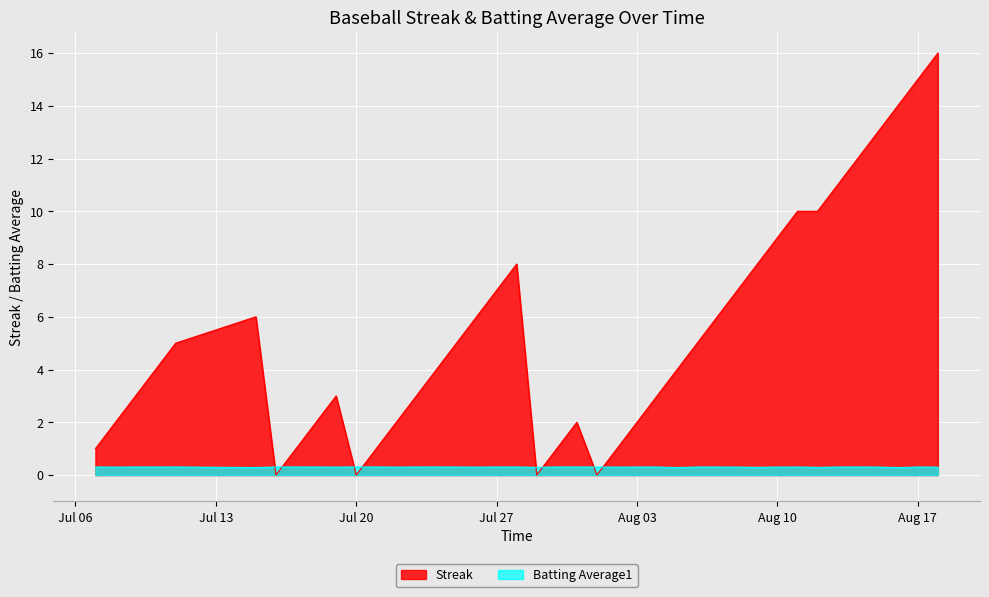

What is the difference between the maximum and minimum values in the Streak series?

16.0